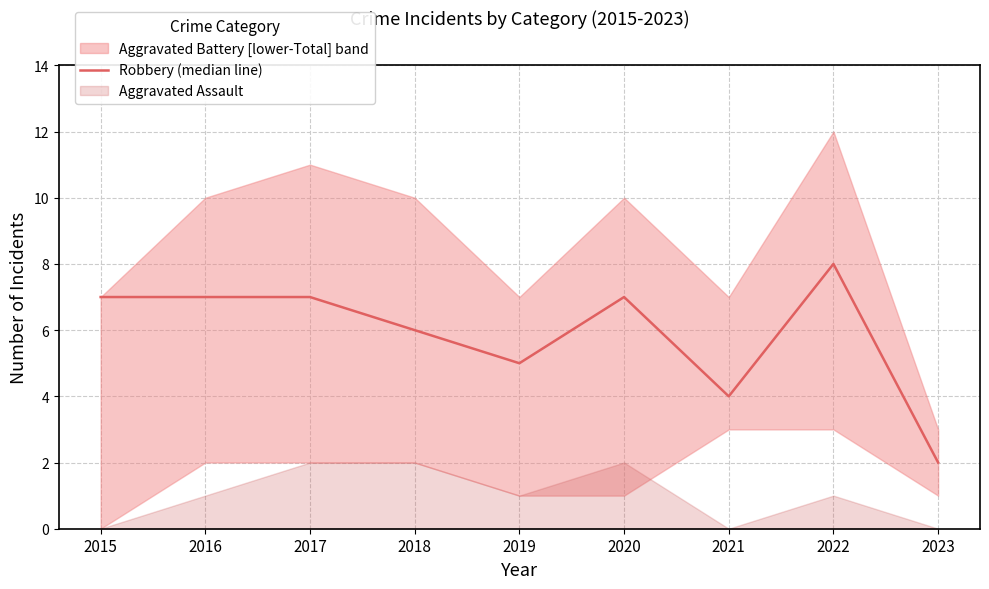

At which category does the data reach its first local valley?

2019